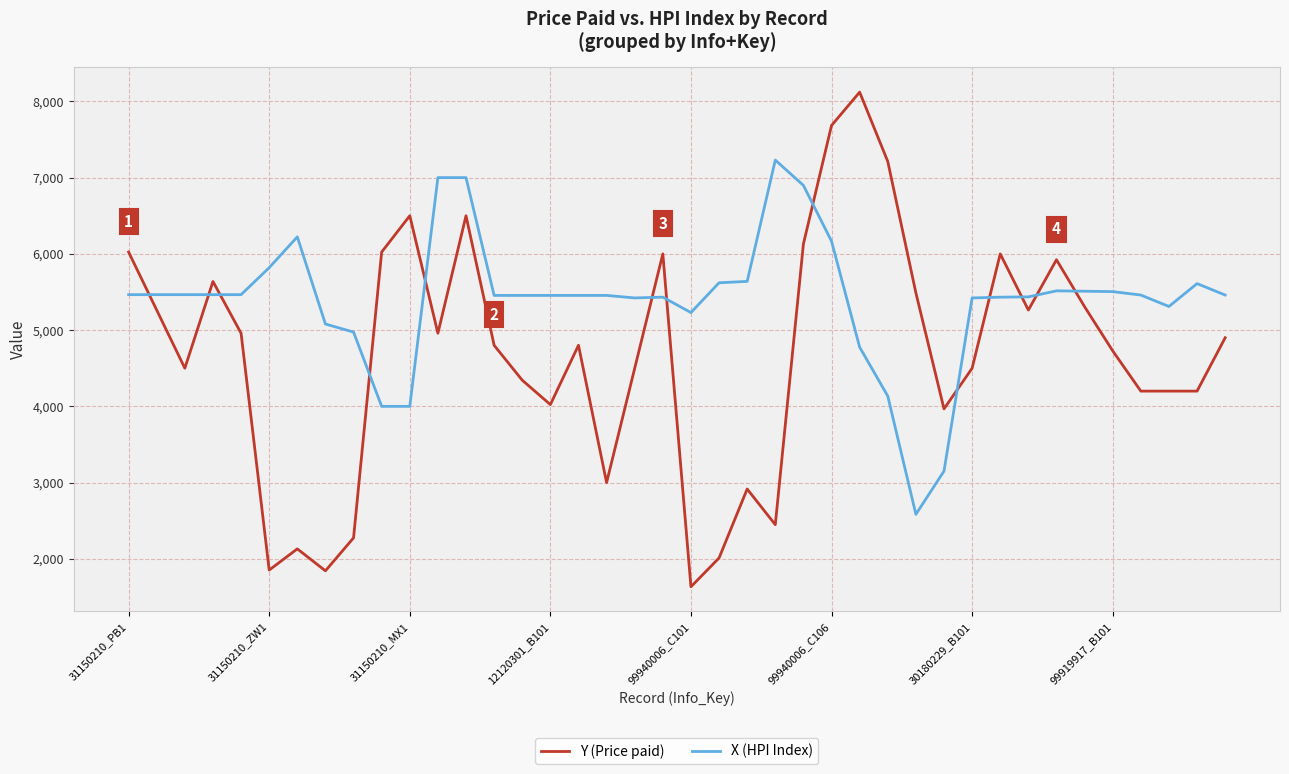

What is the maximum value shown in the chart?

8121